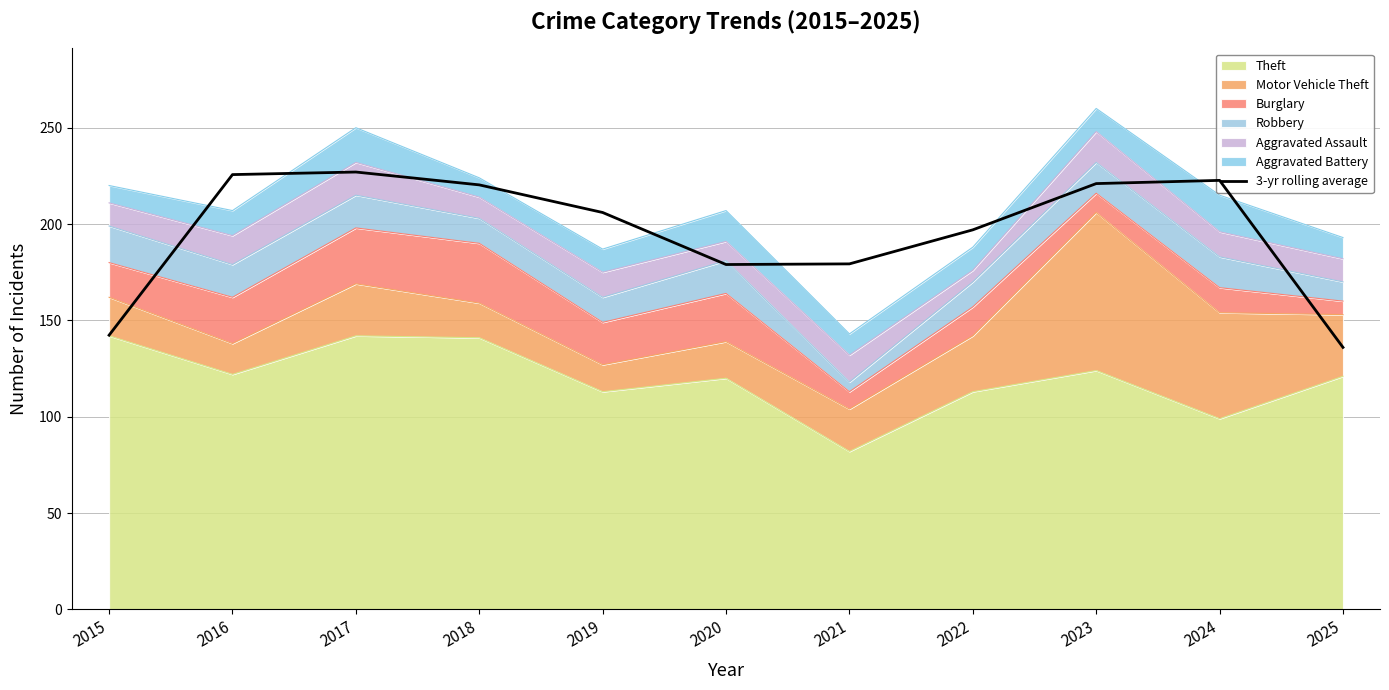

Rank the categories by value from lowest to highest.

2025, 2015, 2020, 2021, 2022, 2019, 2018, 2023, 2024, 2016, 2017